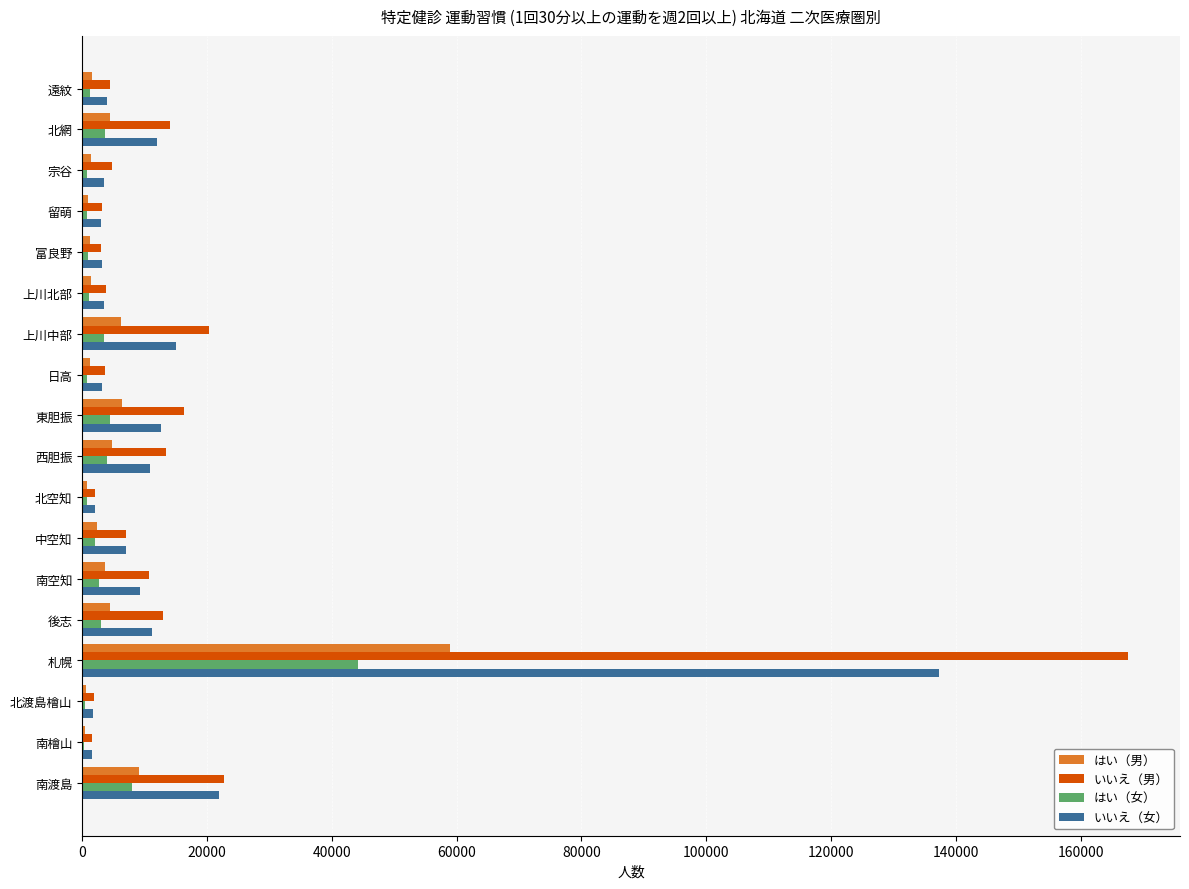

At which category is the sum across all series the highest?

札幌